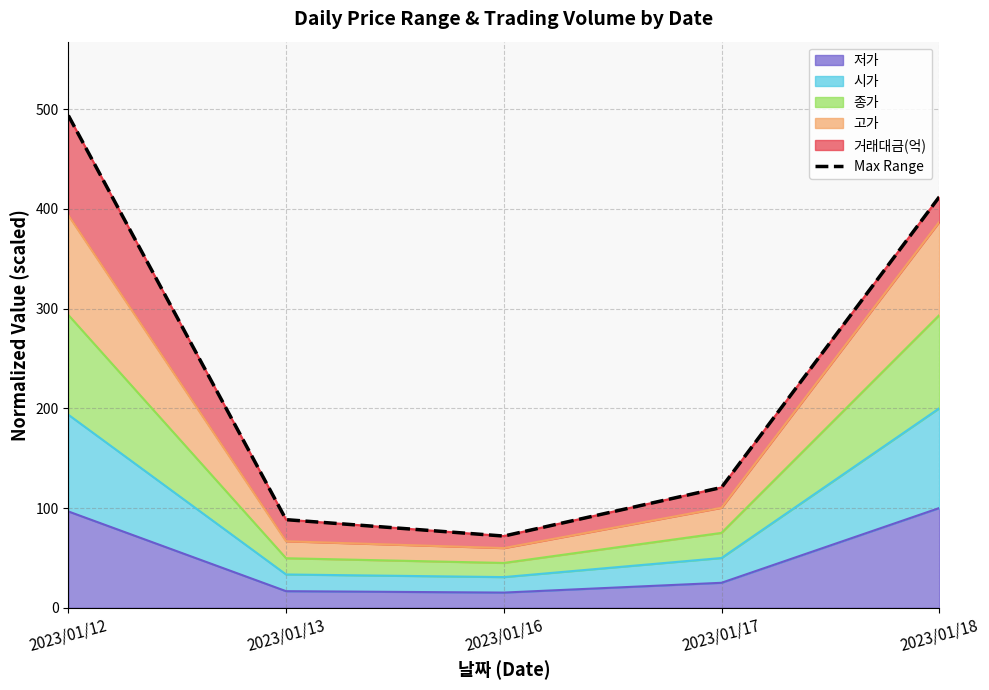

At which category does the data reach its first local valley?

2023/01/16